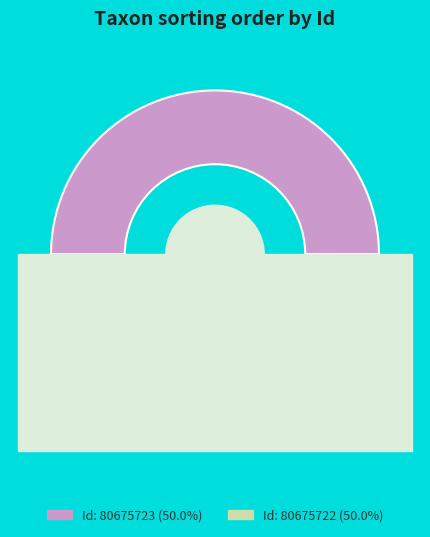

Approximately how many times larger is the value at 80675722 compared to 80675723?

1.0